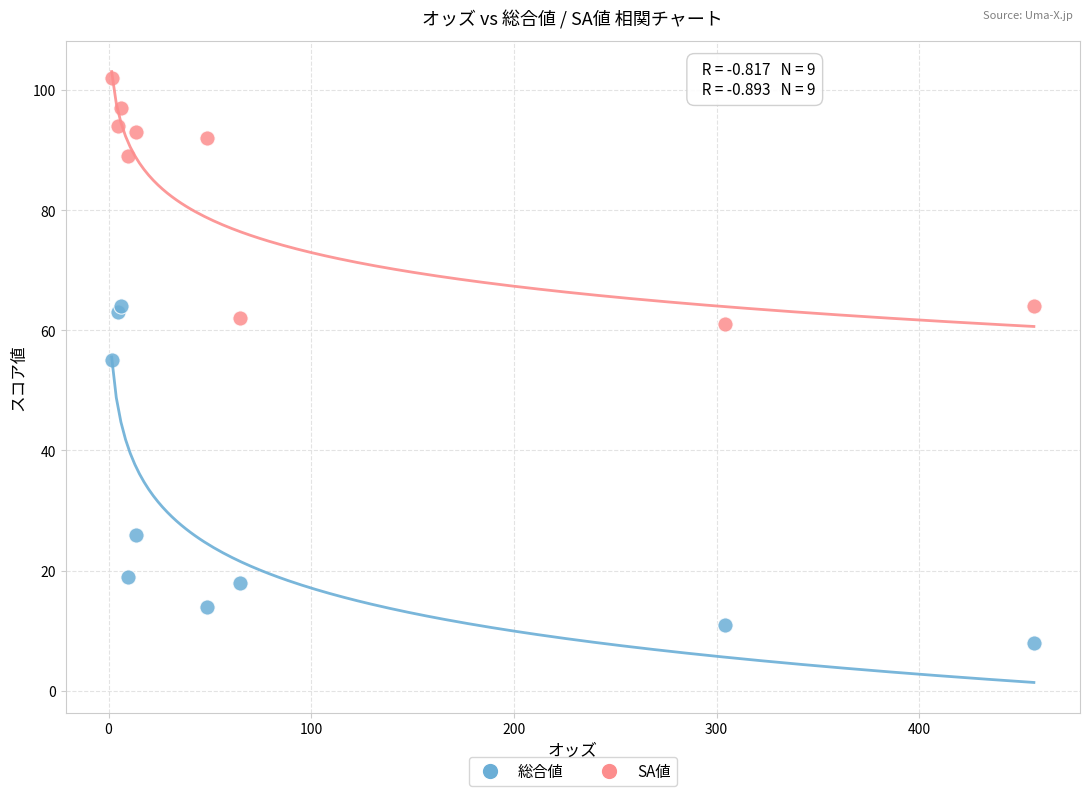

Which series has the largest Y range (max minus min)?

総合値